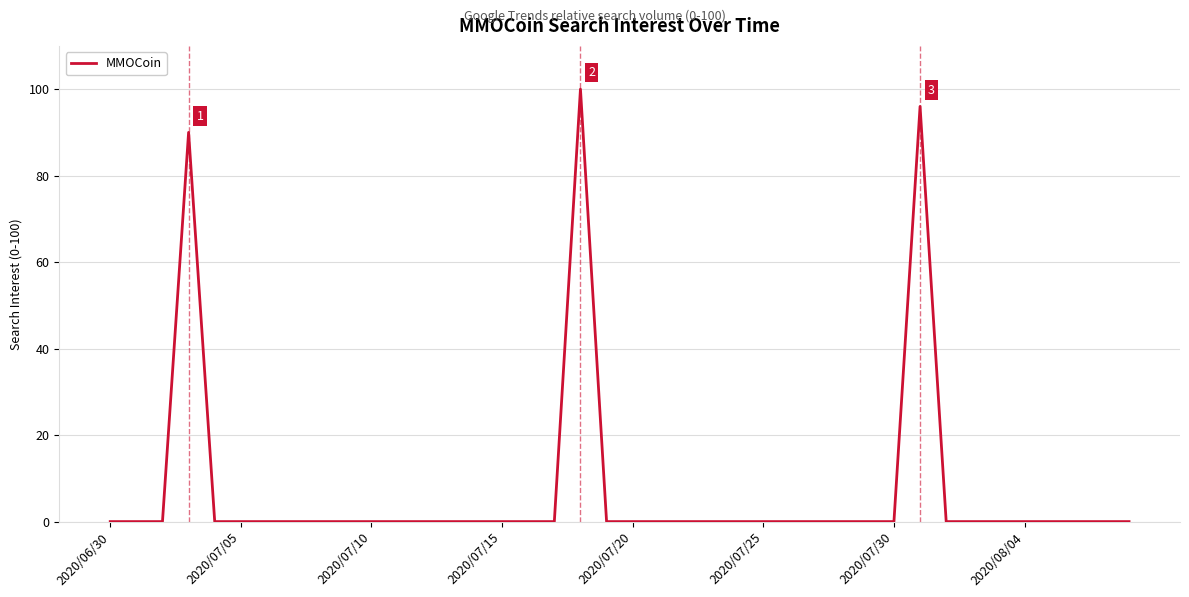

What is the maximum value shown in the chart?

100